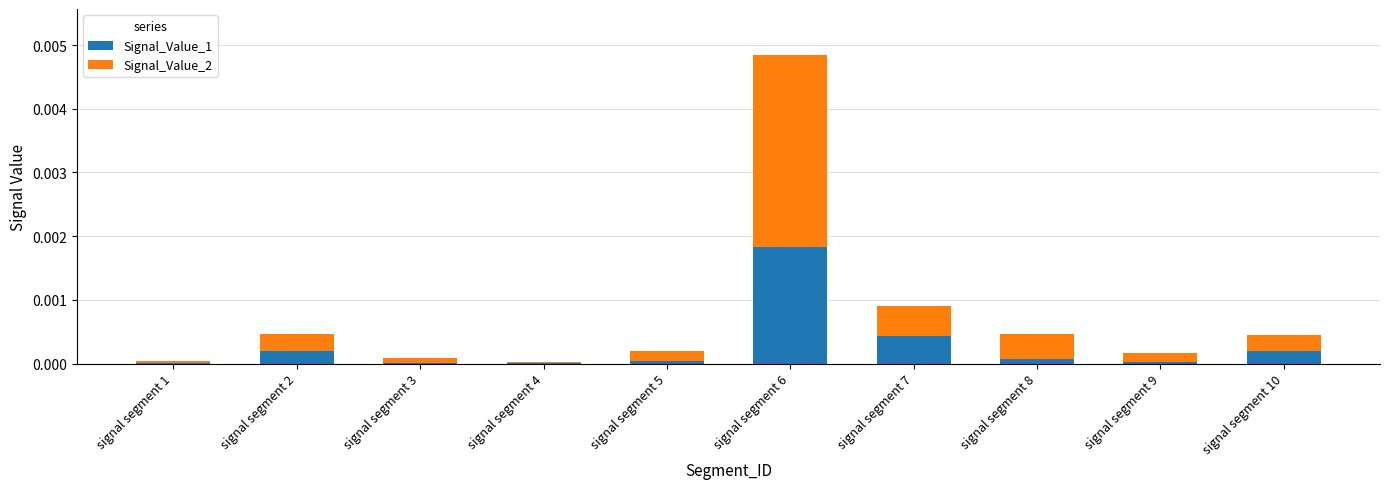

The value of Signal_Value_1 at signal segment 4 is 0.0. True or false?

True